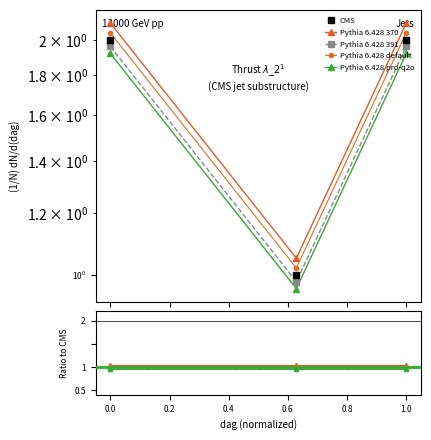

At how many categories does at least one series exceed 1?

3